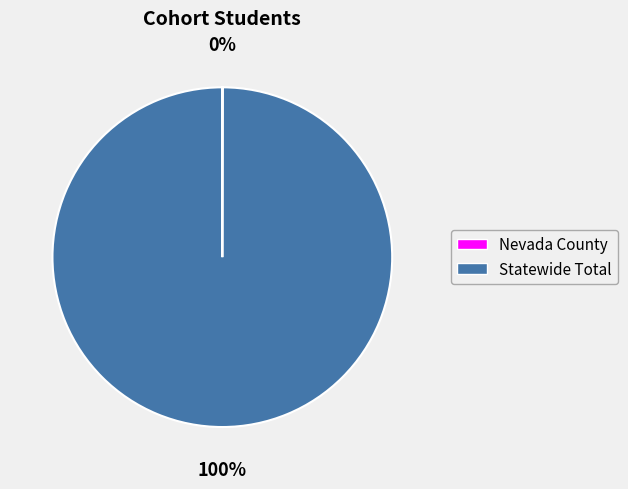

What percentage is the Statewide Total slice, to the nearest percent?

100%